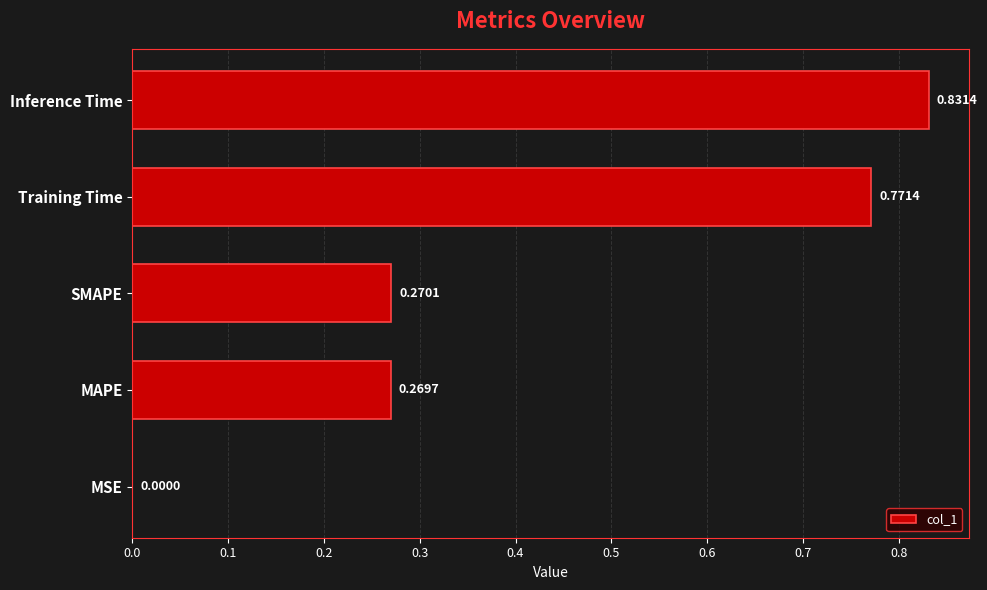

Which label corresponds to the largest value in the chart?

Inference Time